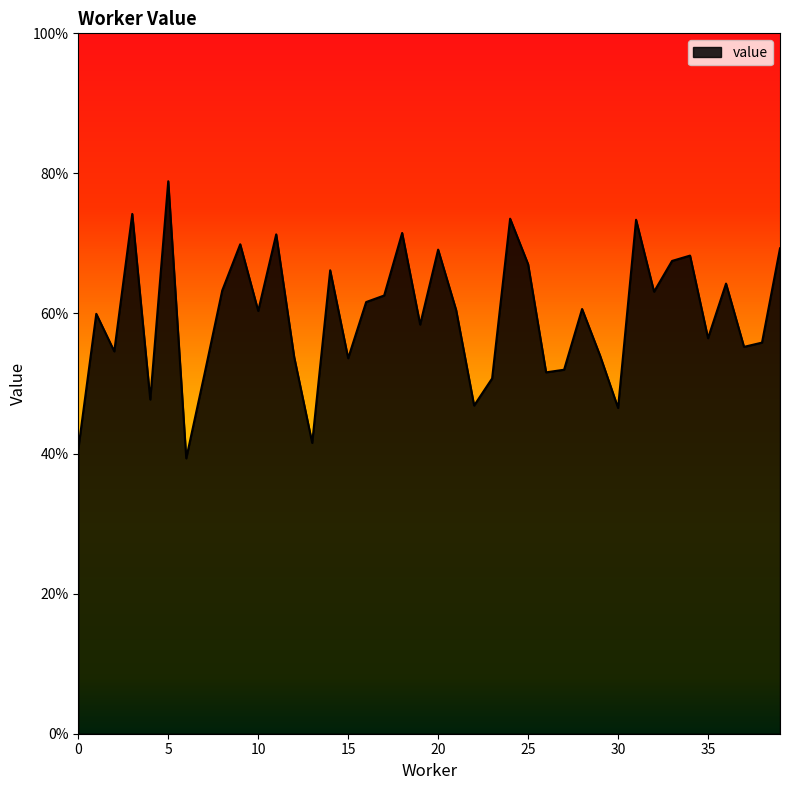

Which label corresponds to the largest value in the chart?

5